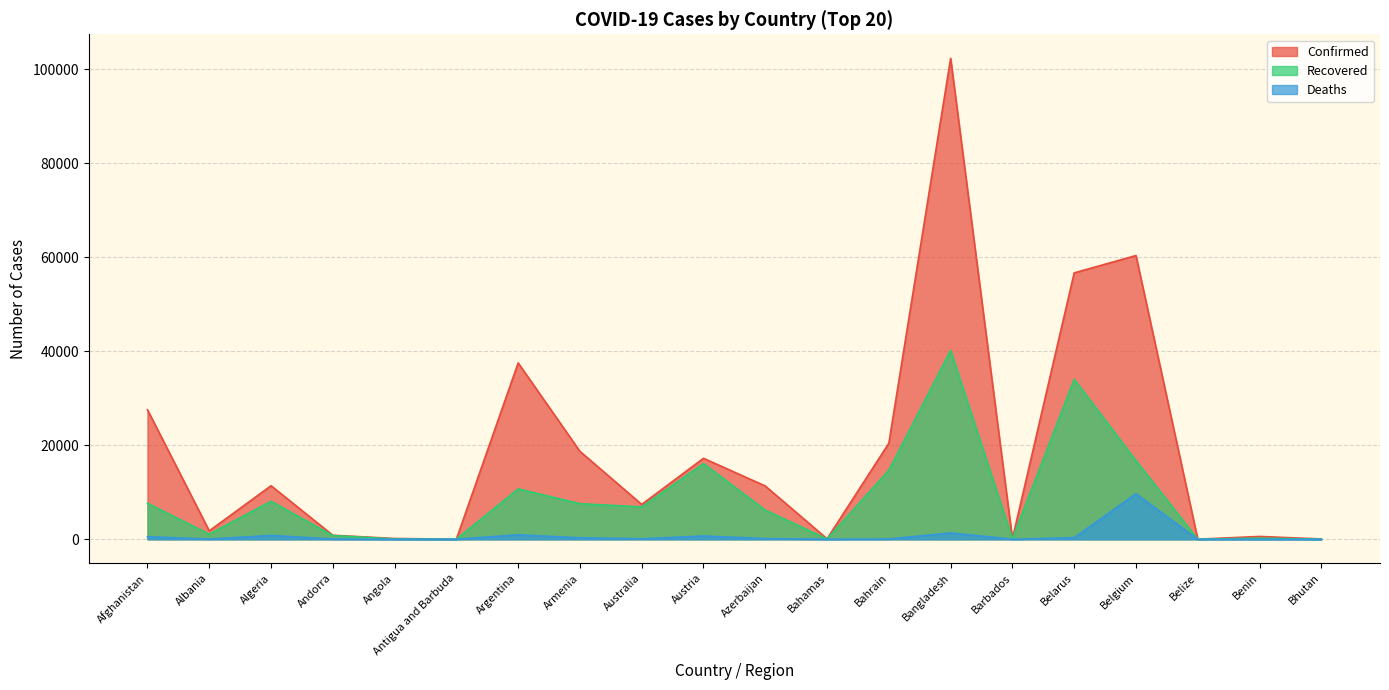

At which category does Confirmed reach its first local peak?

Algeria